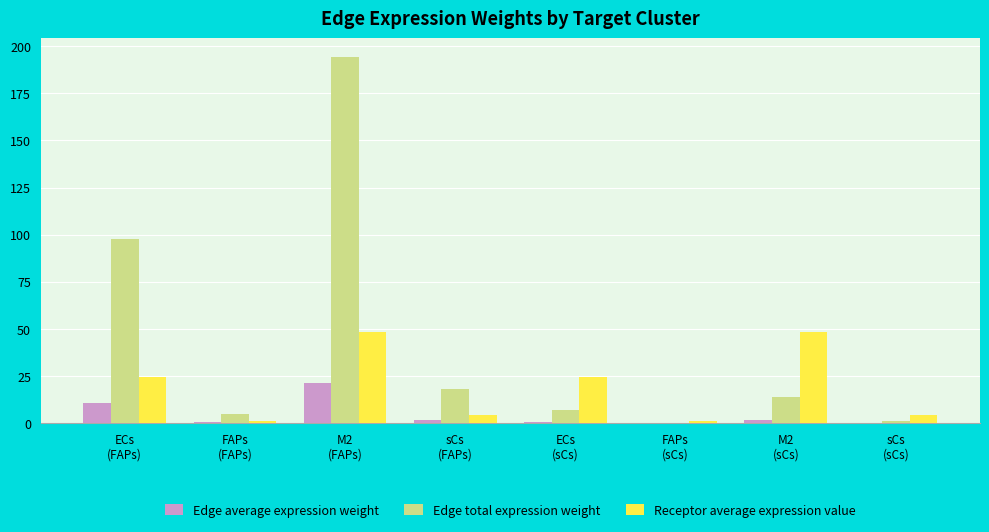

Which series has the largest total across all categories?

Edge total expression weight